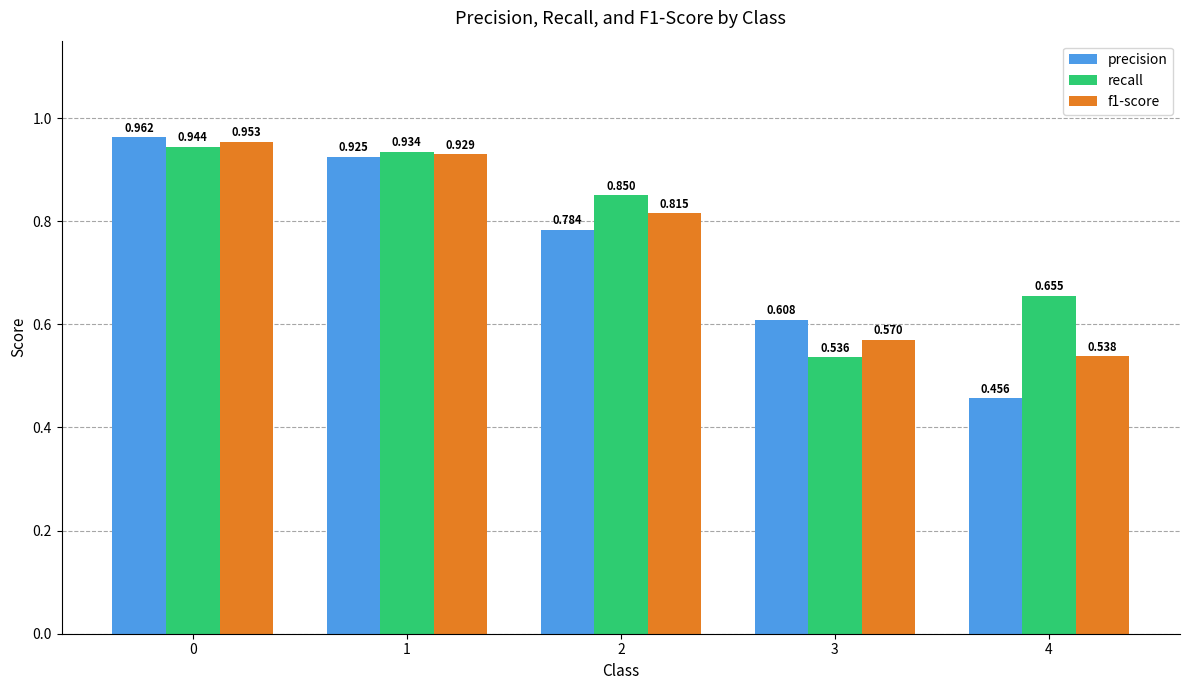

What are all the series names shown in the legend?

precision, recall, f1-score